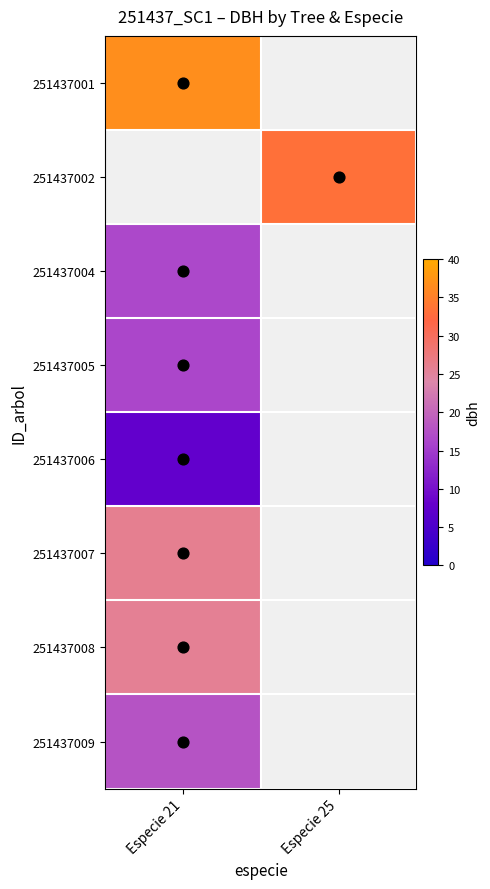

At how many categories does at least one series exceed 15?

2